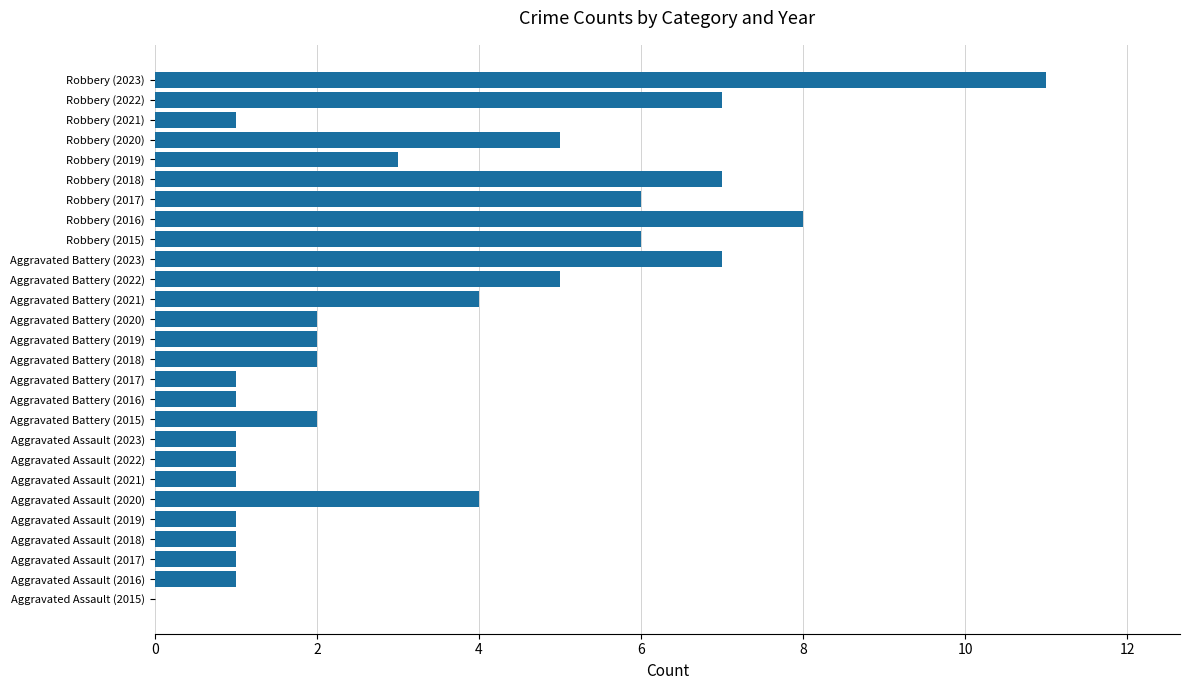

What is the sum of the values at Aggravated Battery (2017) and Robbery (2022)?

8